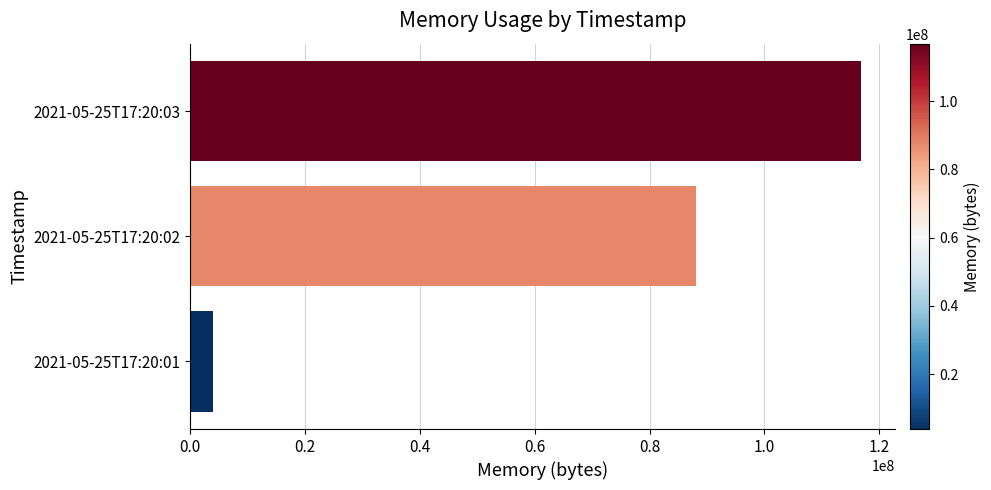

At which label is the value closest to 60383232?

2021-05-25T17:20:02